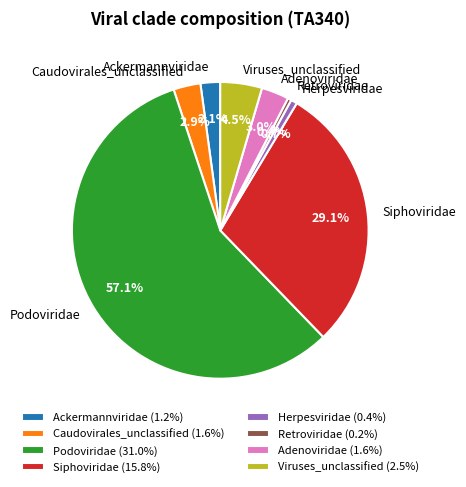

Count the number of slices in the pie.

8